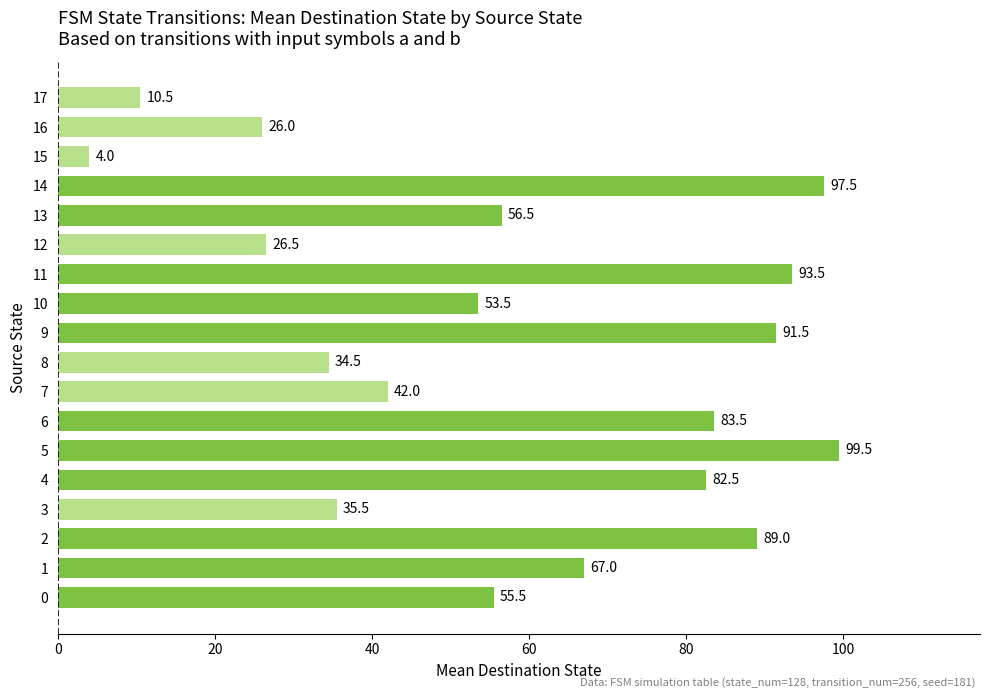

Approximately how many times larger is the value at 9 compared to 16?

3.5